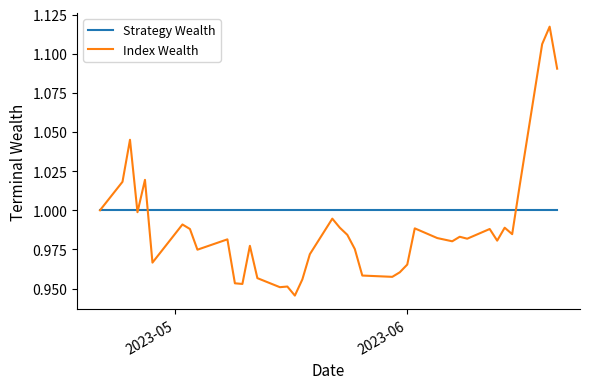

List the series in order of their peak value, lowest first.

Strategy Wealth, Index Wealth